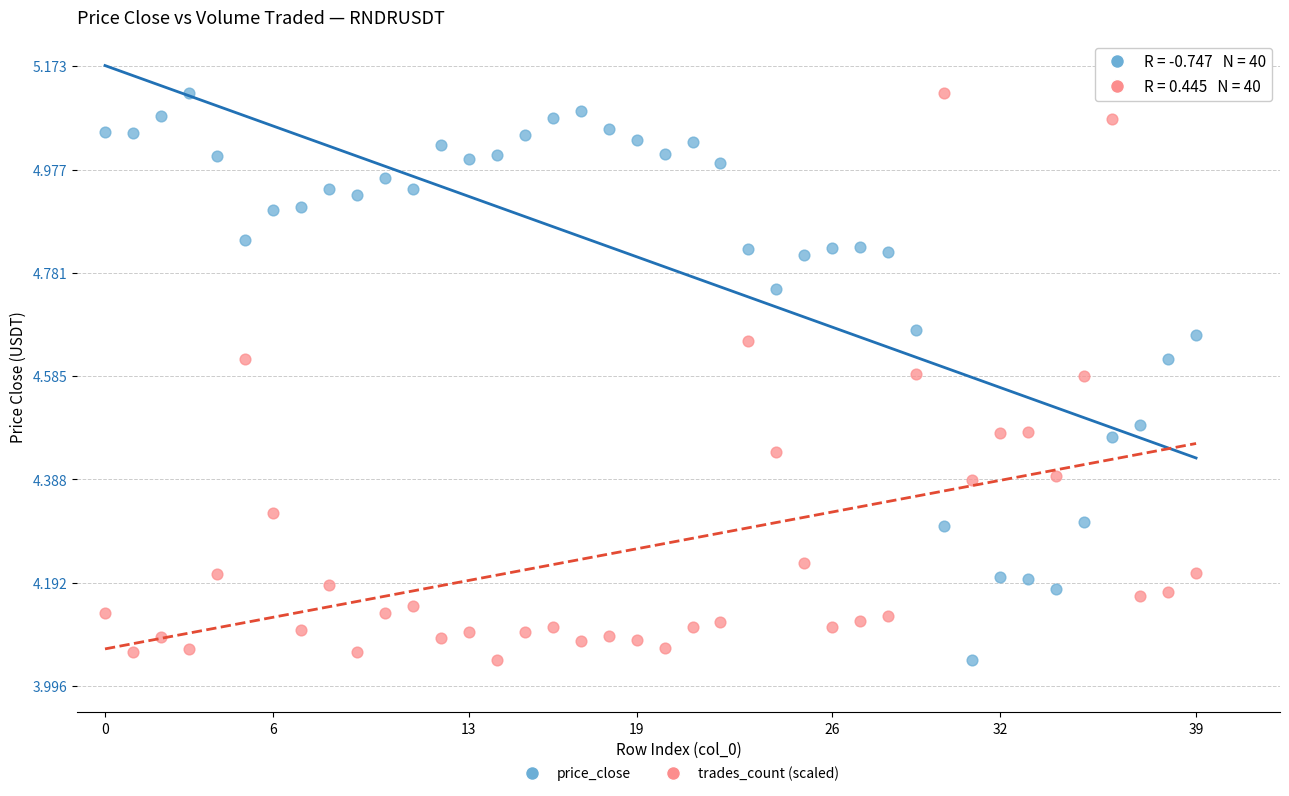

Across all data points, what is the range of Y values (max minus min)?

1.1